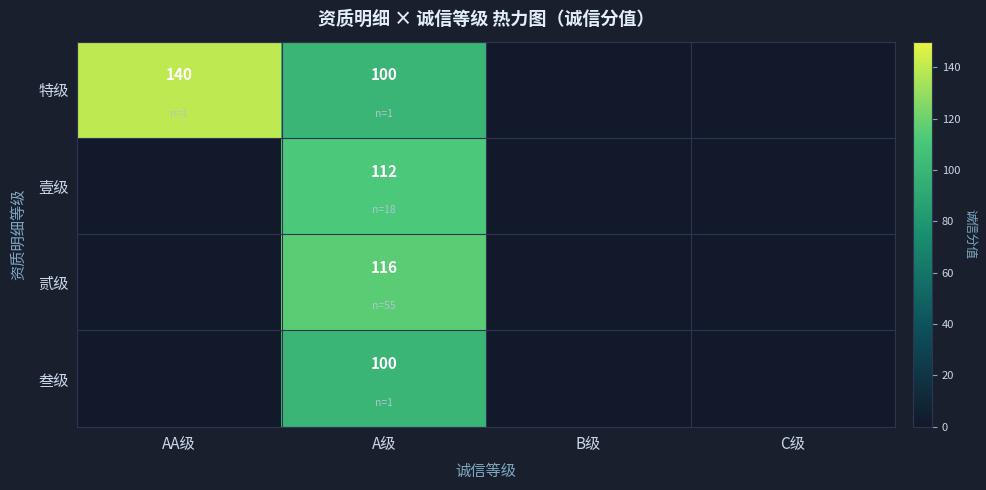

True or false: 叁级 has a value of 100 at A级.

True